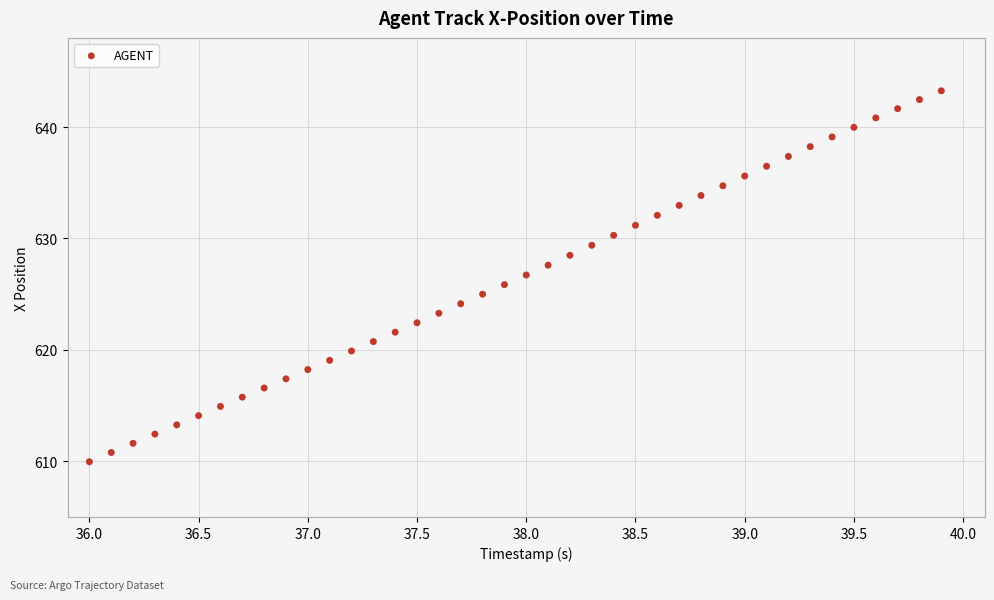

What is the range of Y values (max minus min)?

33.3